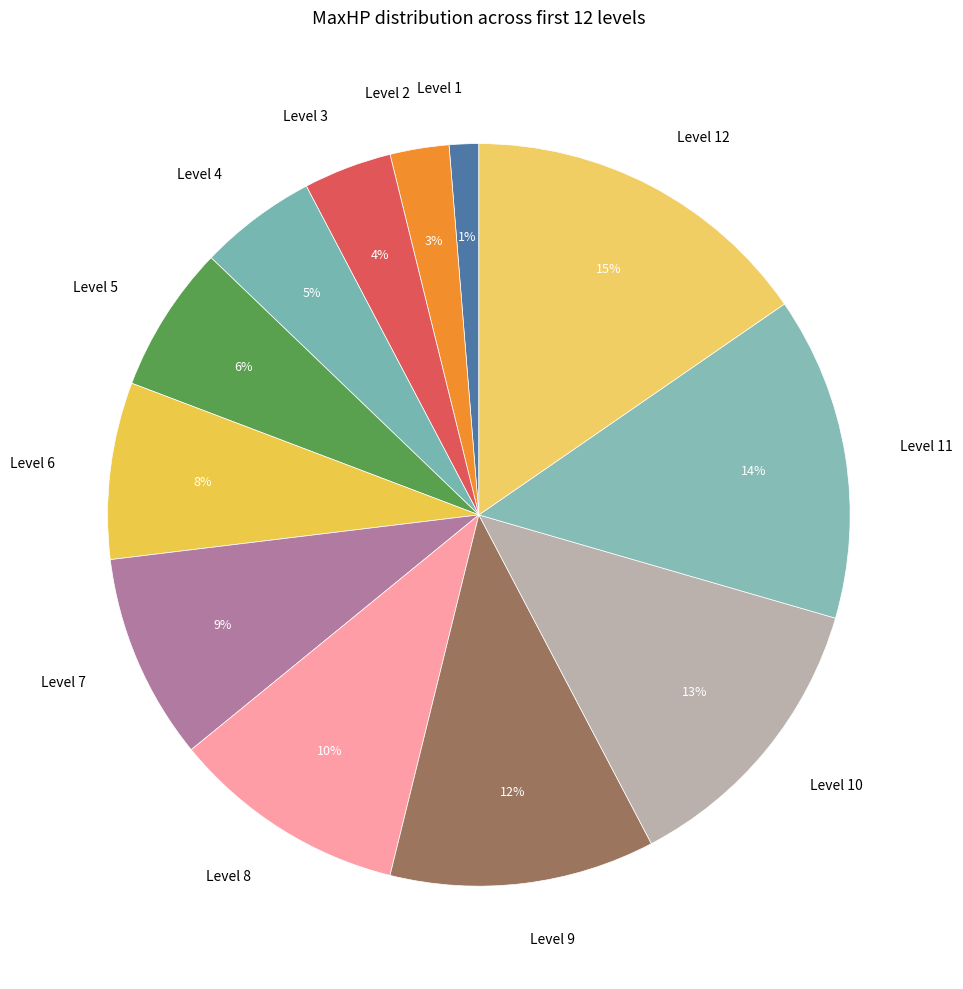

Which category has the biggest portion of the pie?

Level 12